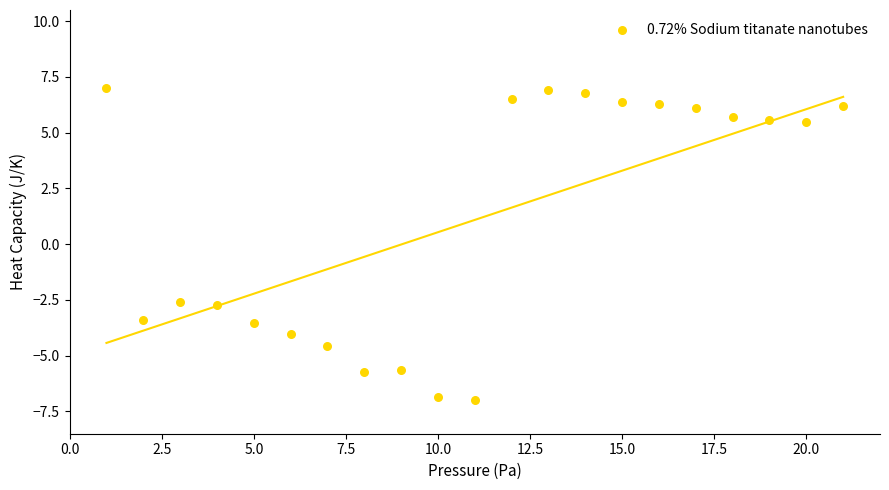

What is the range of Y values (max minus min)?

14.0